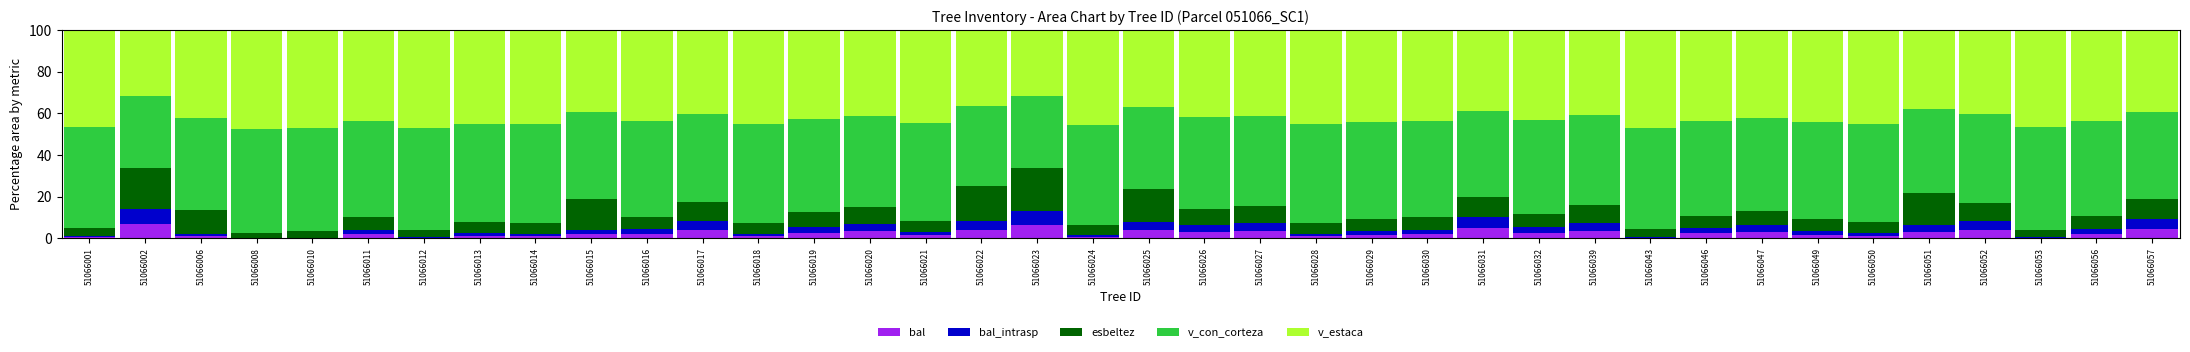

What is the maximum value for bal?

6.9